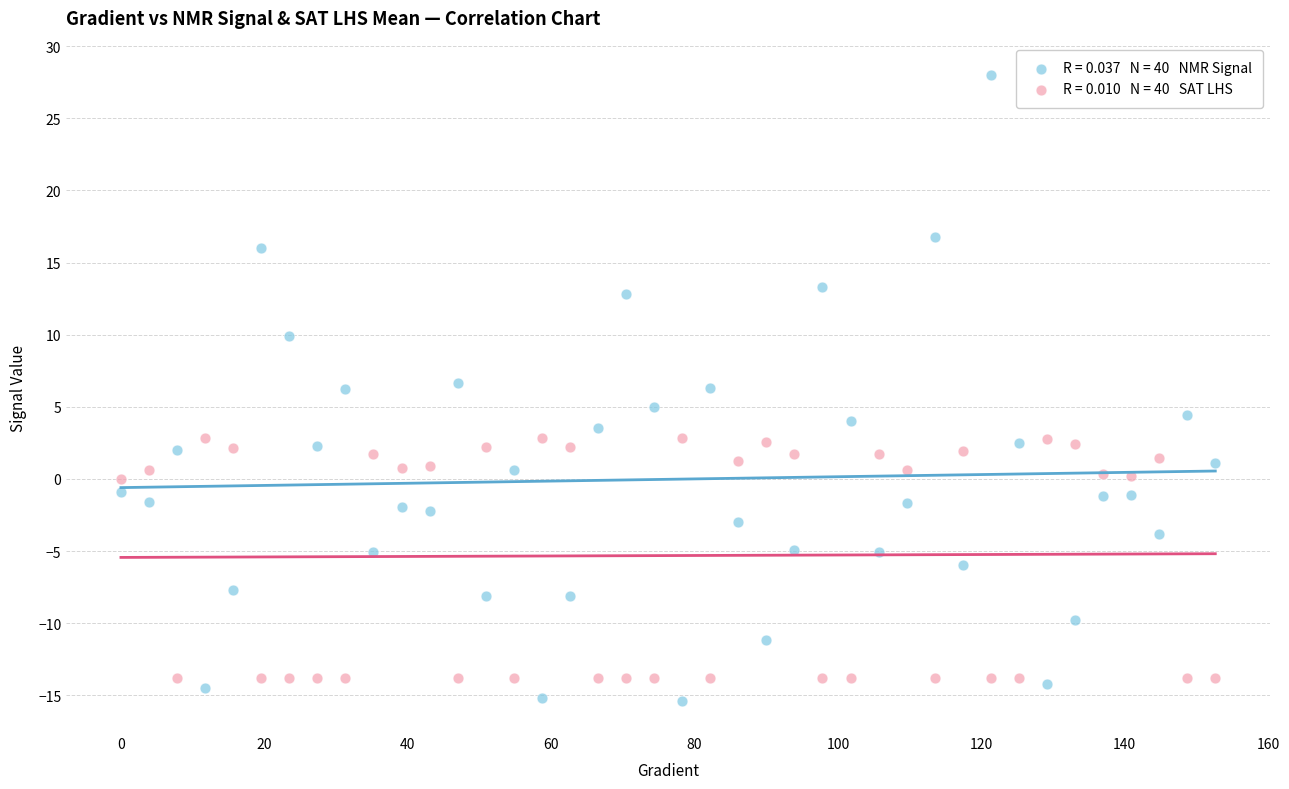

Across all data points, what is the range of X values (max minus min)?

152.6